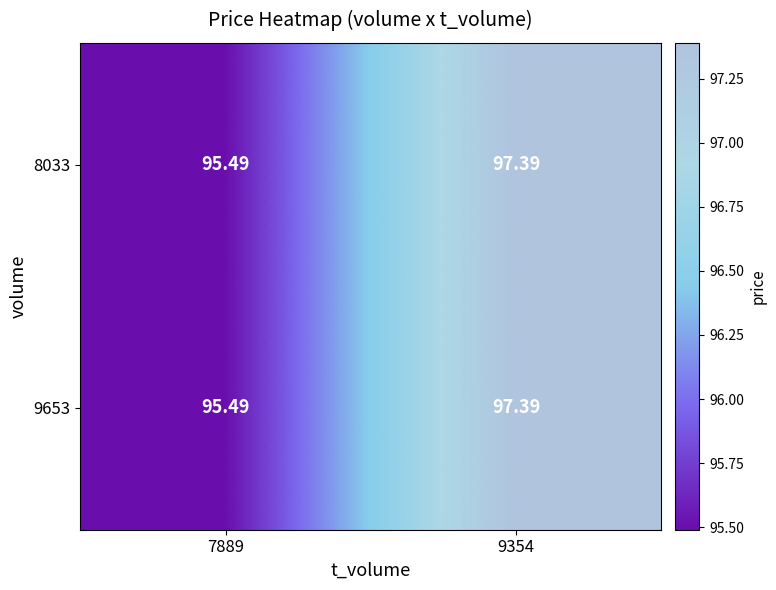

Is the value of 8033 at 9354 greater than the value of 9653 at 7889?

Yes